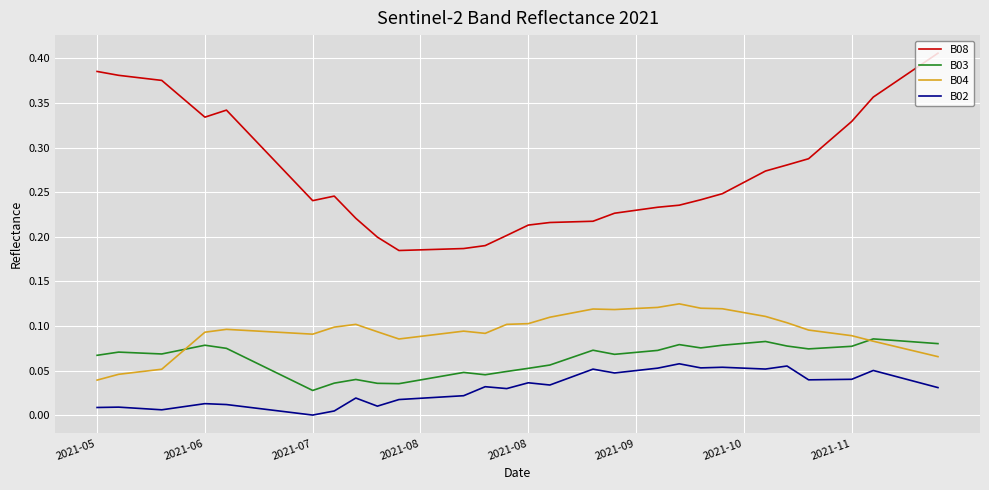

Rank the series by their maximum value, from lowest to highest.

B02, B03, B04, B08